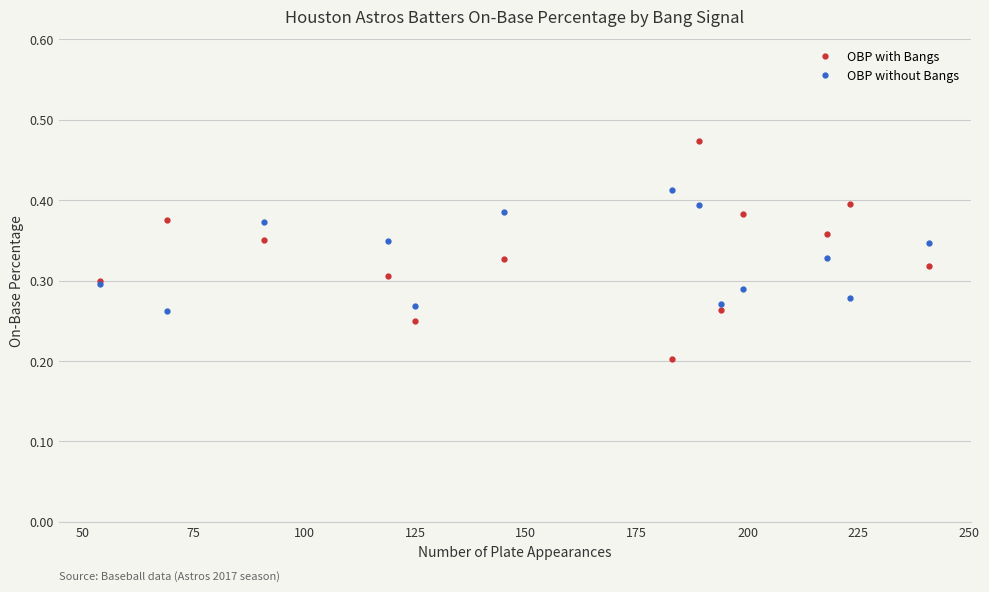

List the series in order of their overall mean, highest first.

OBP with Bangs, OBP without Bangs